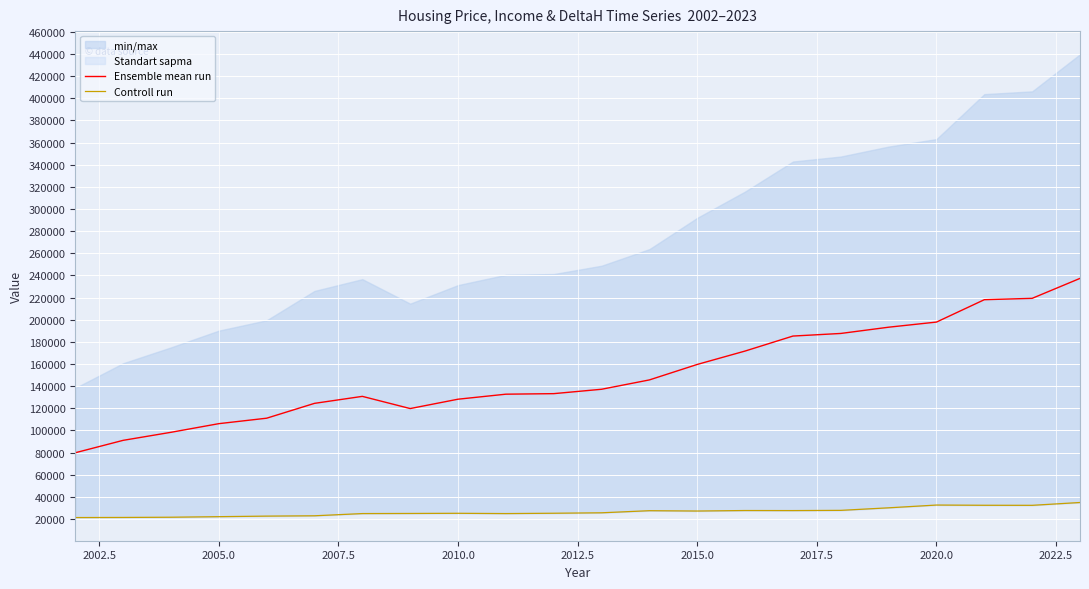

The value of Ensemble mean run at 2002.5 is 20058.3. True or false?

False